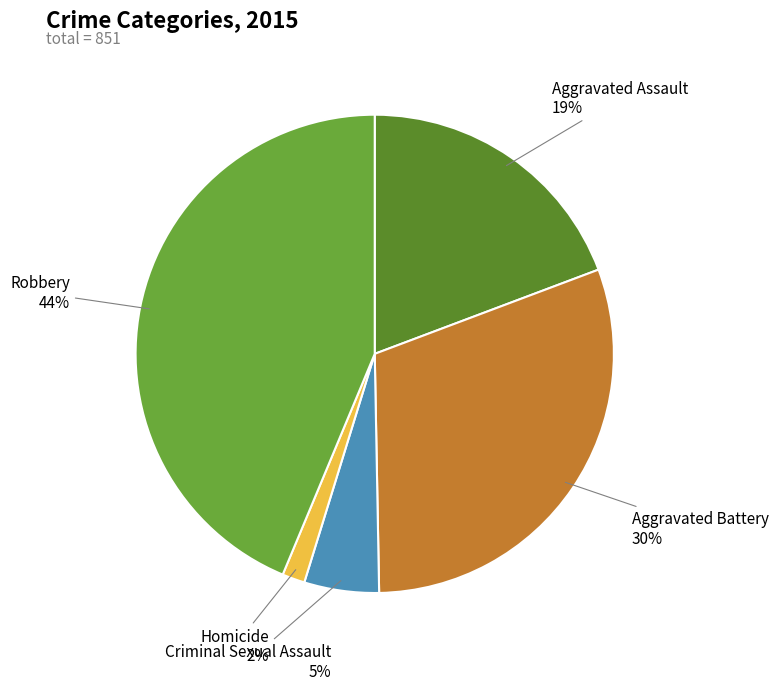

Count the number of slices in the pie.

5